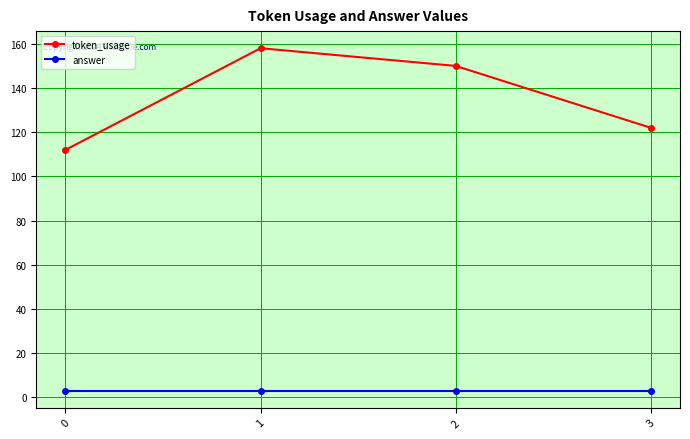

Read the token_usage value at 2.

150